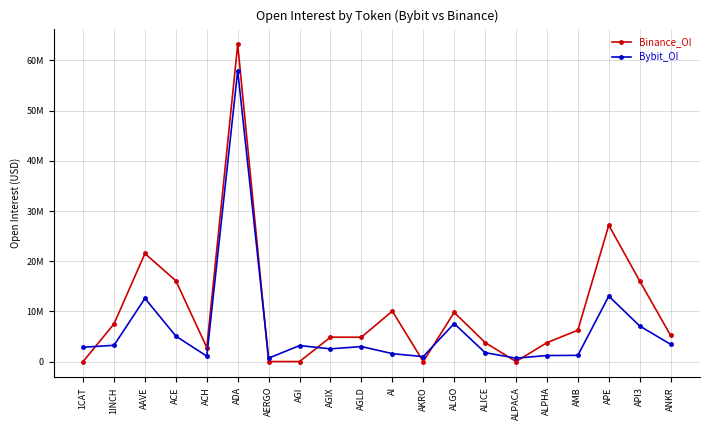

What are all the series names shown in the legend?

Binance_OI, Bybit_OI